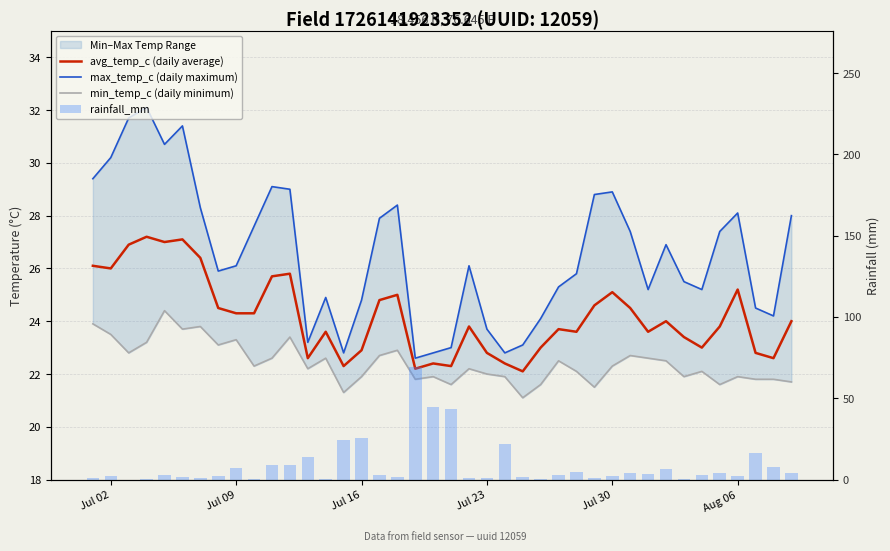

Are the bars grouped side by side (vs. stacked)?

Yes